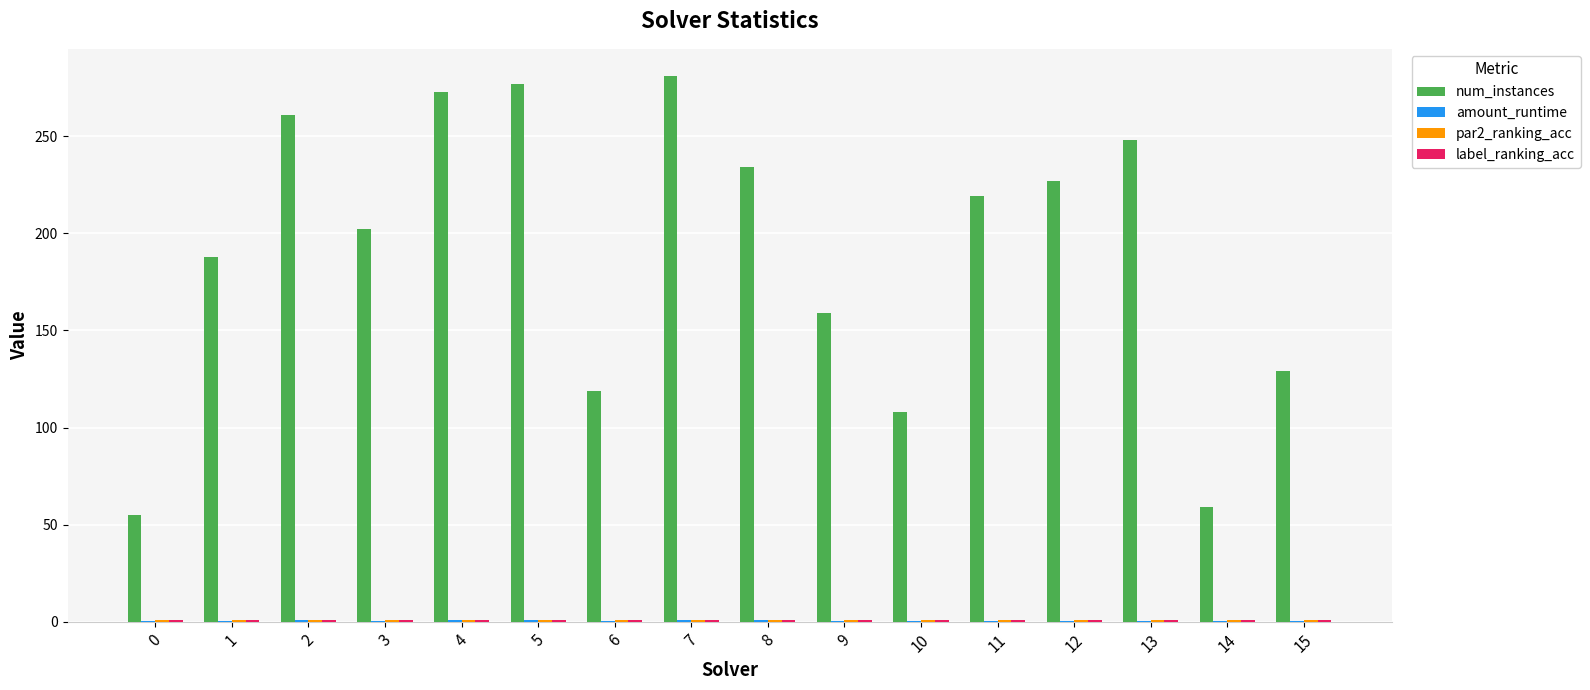

Are the bars horizontal?

No